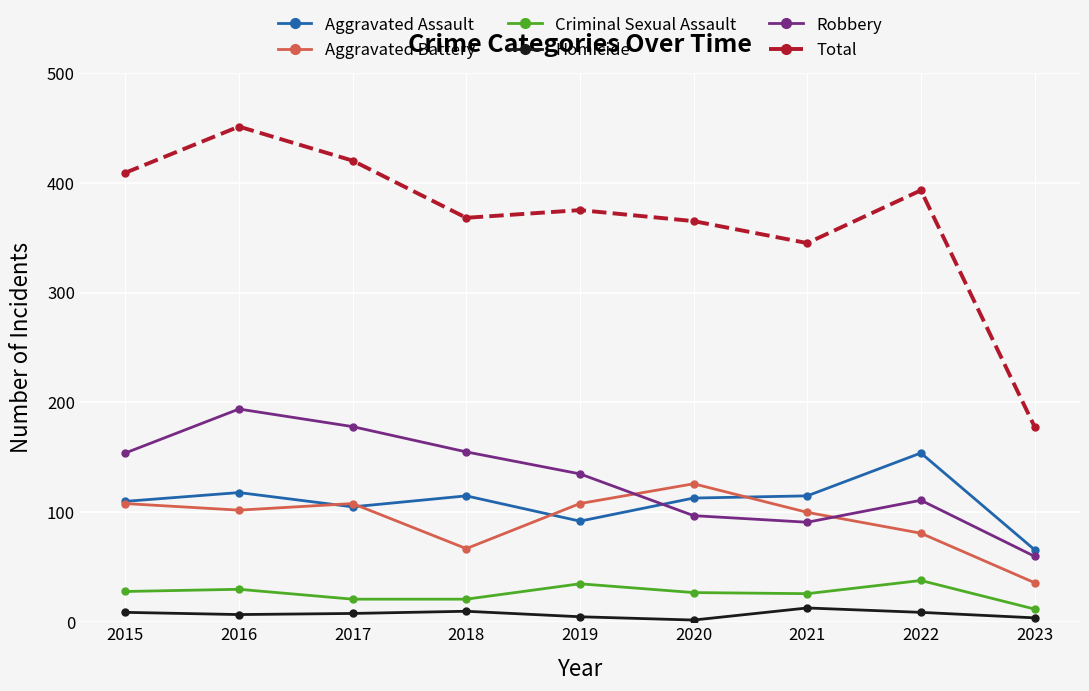

The value of Total at 2017 is 168. True or false?

False